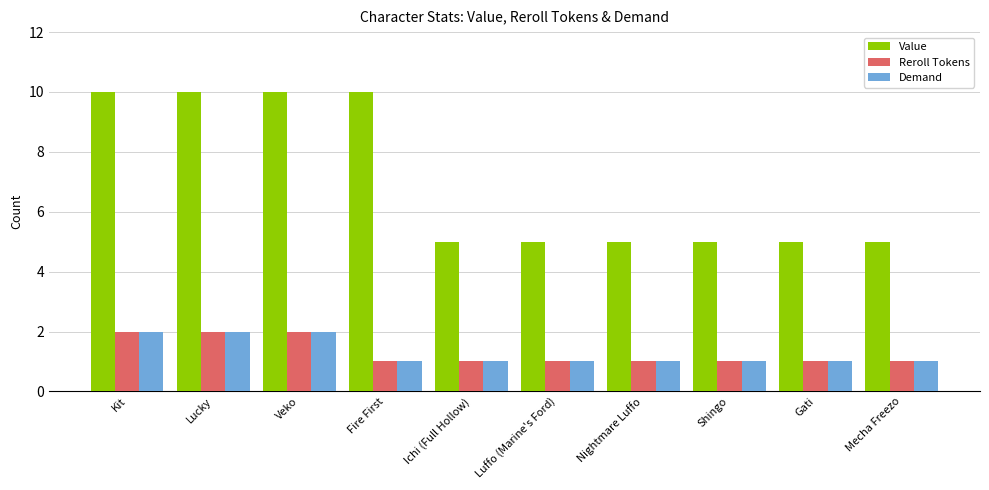

What is the value of the Value bar at the 2nd from the left?

10